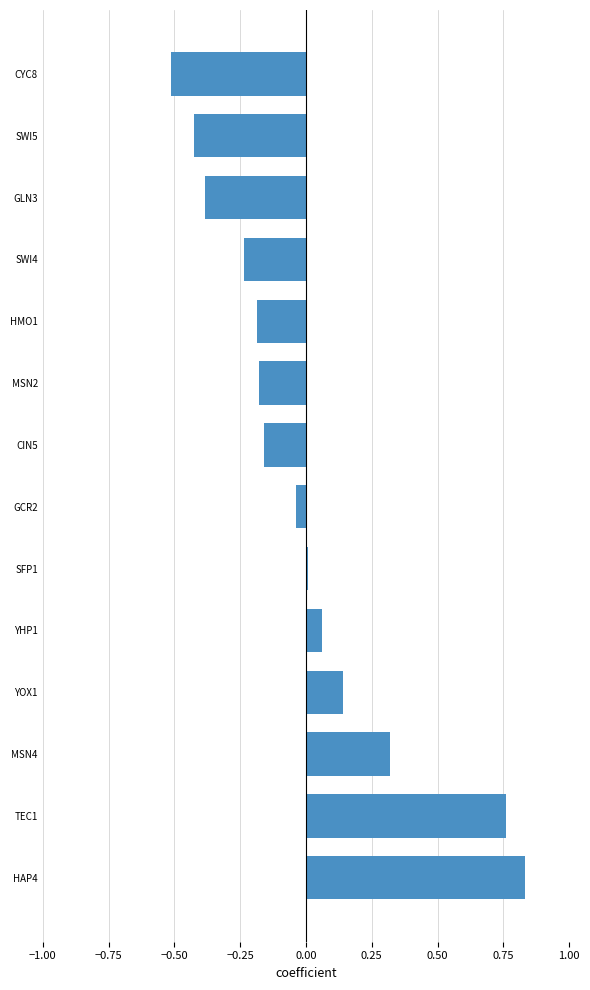

What is the difference between the maximum and minimum values?

1.3